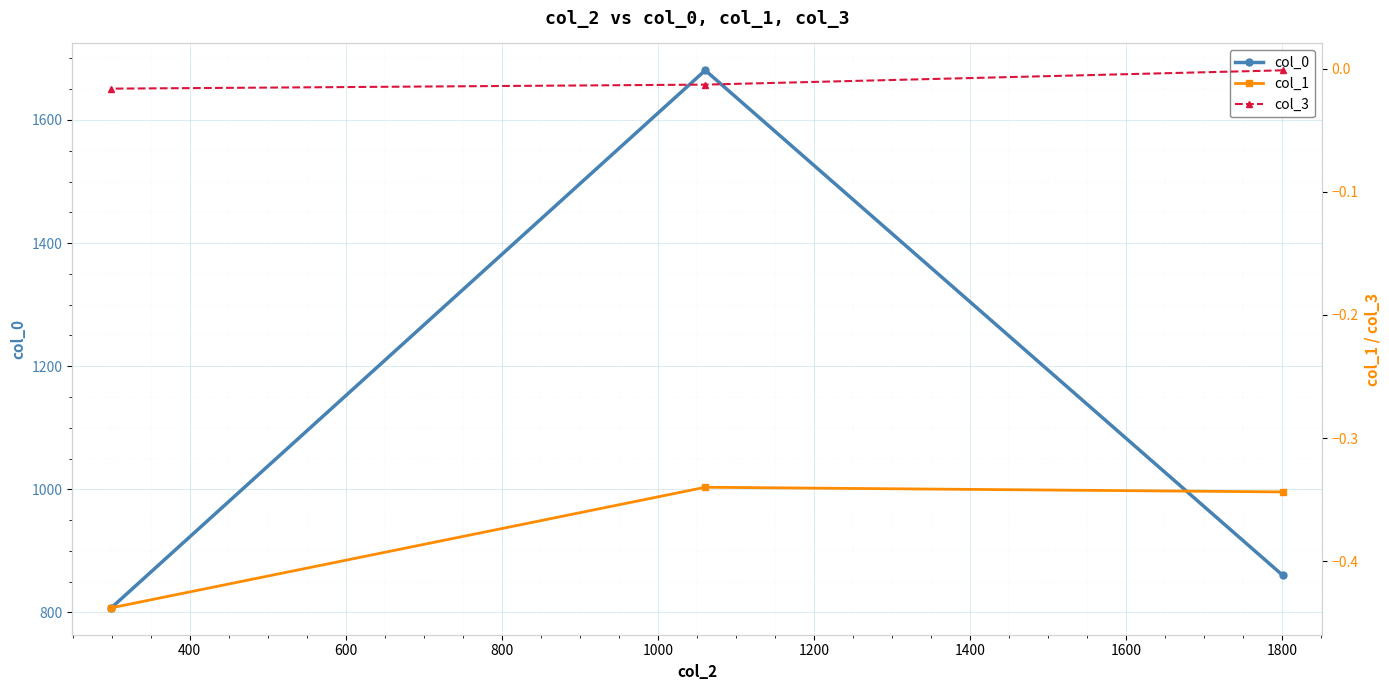

What is the value of the col_0 point at the 2nd from the left?

1680.7